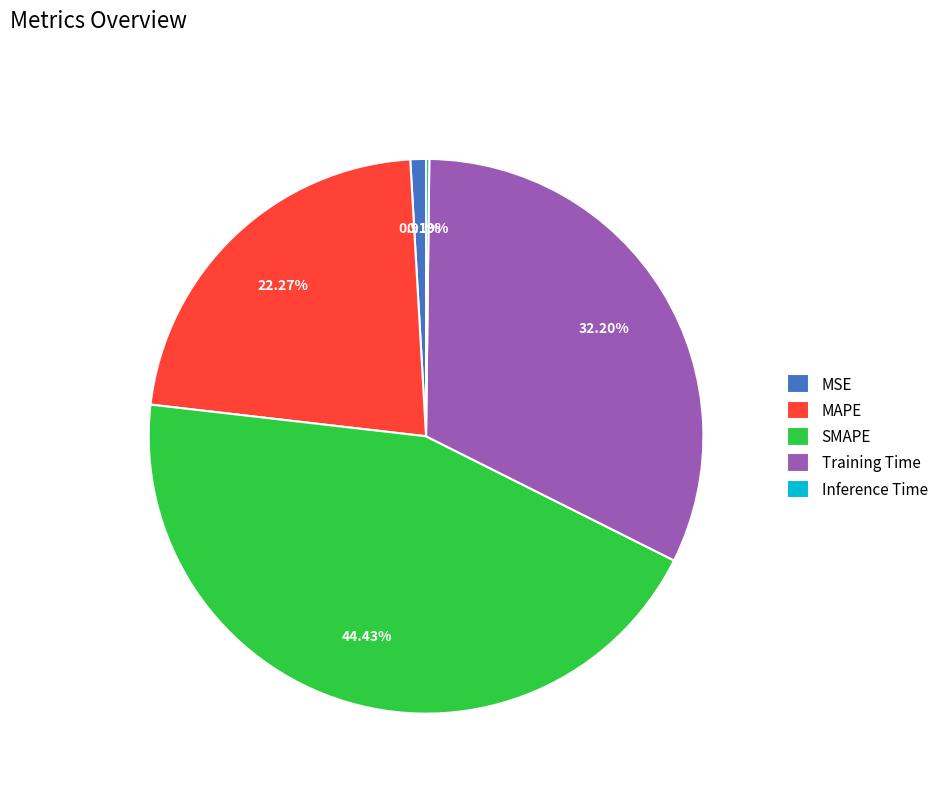

Is there any slice that represents more than half of the pie?

No